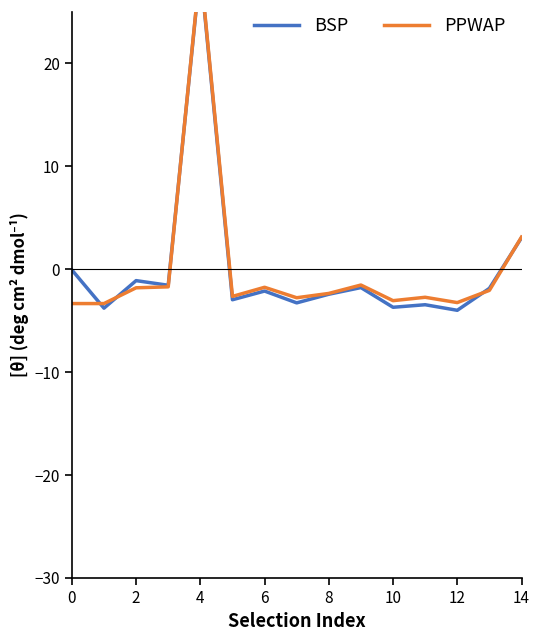

How many lines are shown in the chart?

2